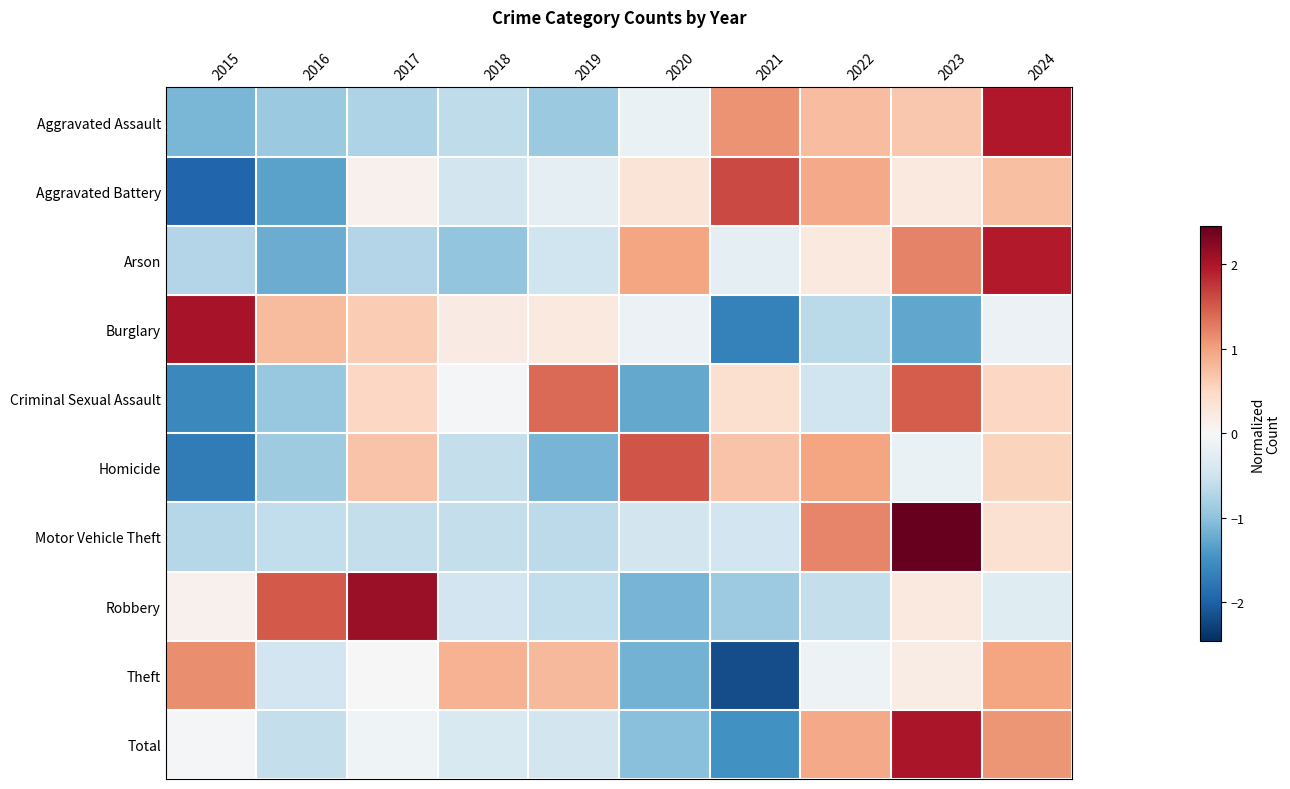

What is the spread (max minus min) of values at 2015?

4.0